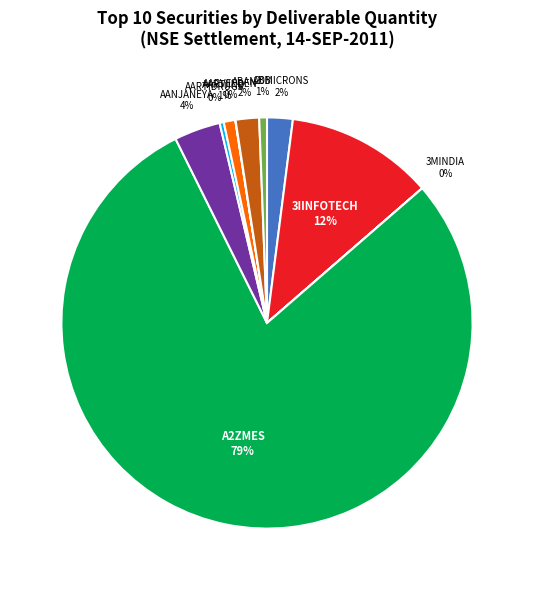

Which has a higher value, ABB or 3IINFOTECH?

3IINFOTECH